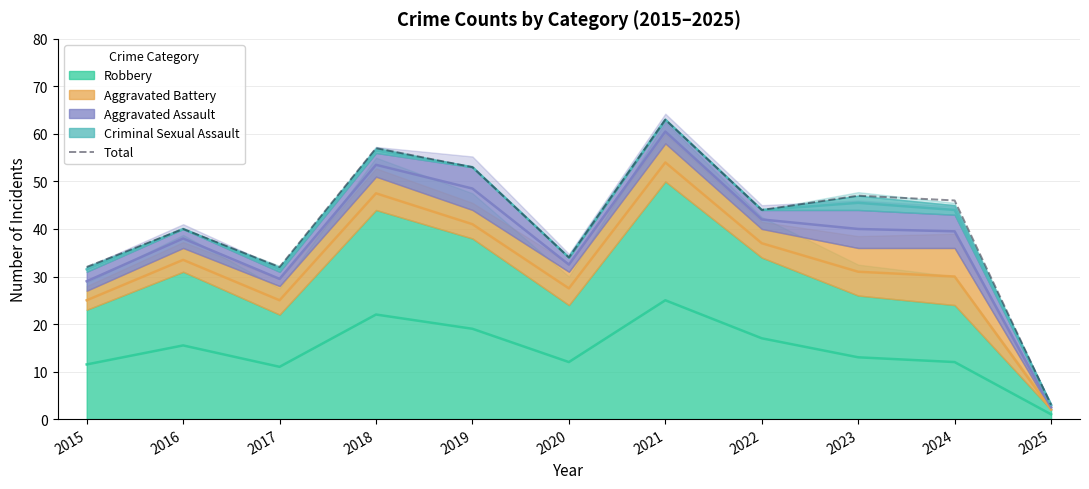

The chart shows a value of 11 at 2015. True or false?

False